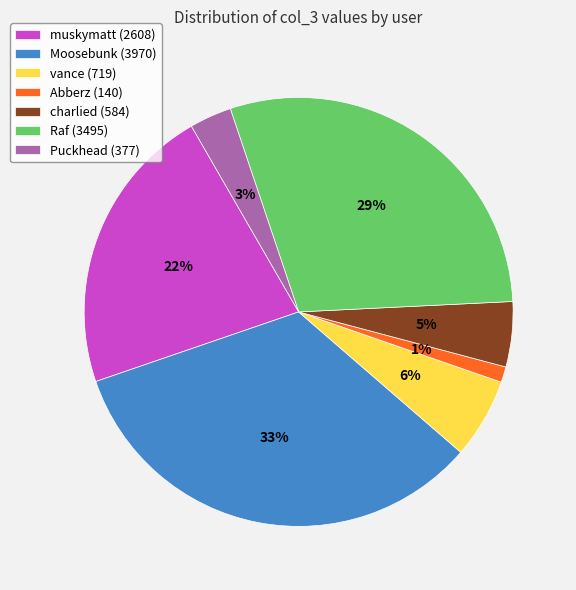

What percentage is the Raf (3495) slice, to the nearest percent?

29%